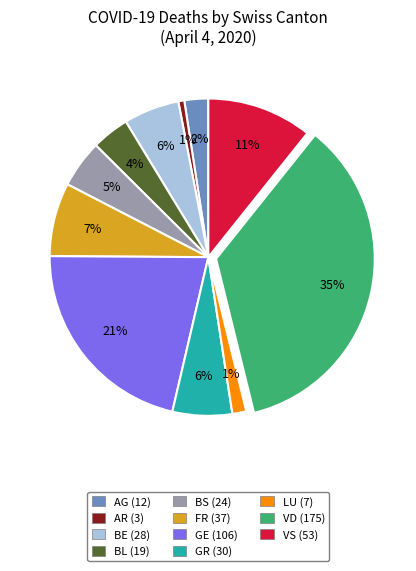

To the nearest percent, what is the average slice percentage?

9%